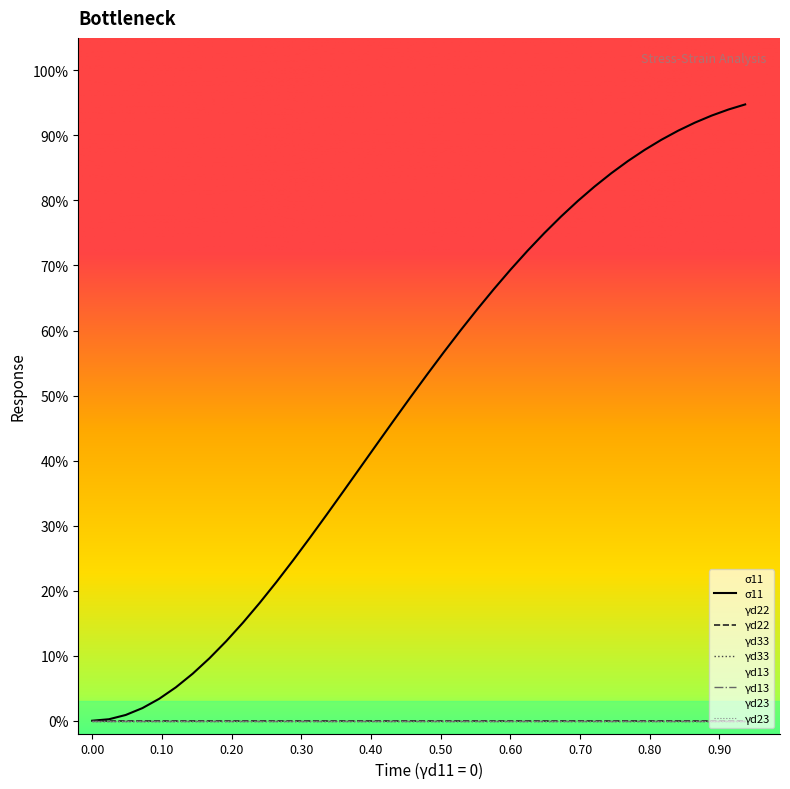

True or false: γd22 has a value of 0.0 at 13.

True